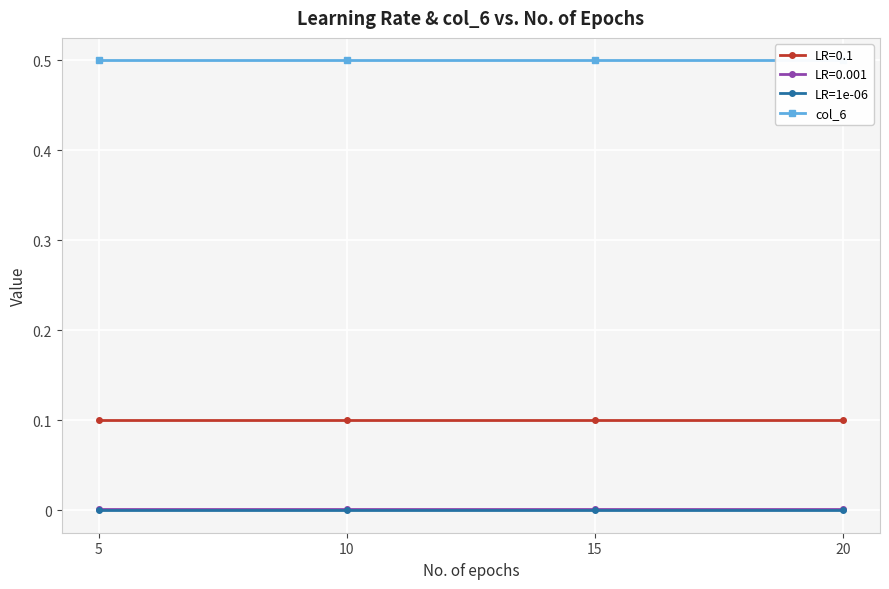

At which label is col_6 closest to 0?

5